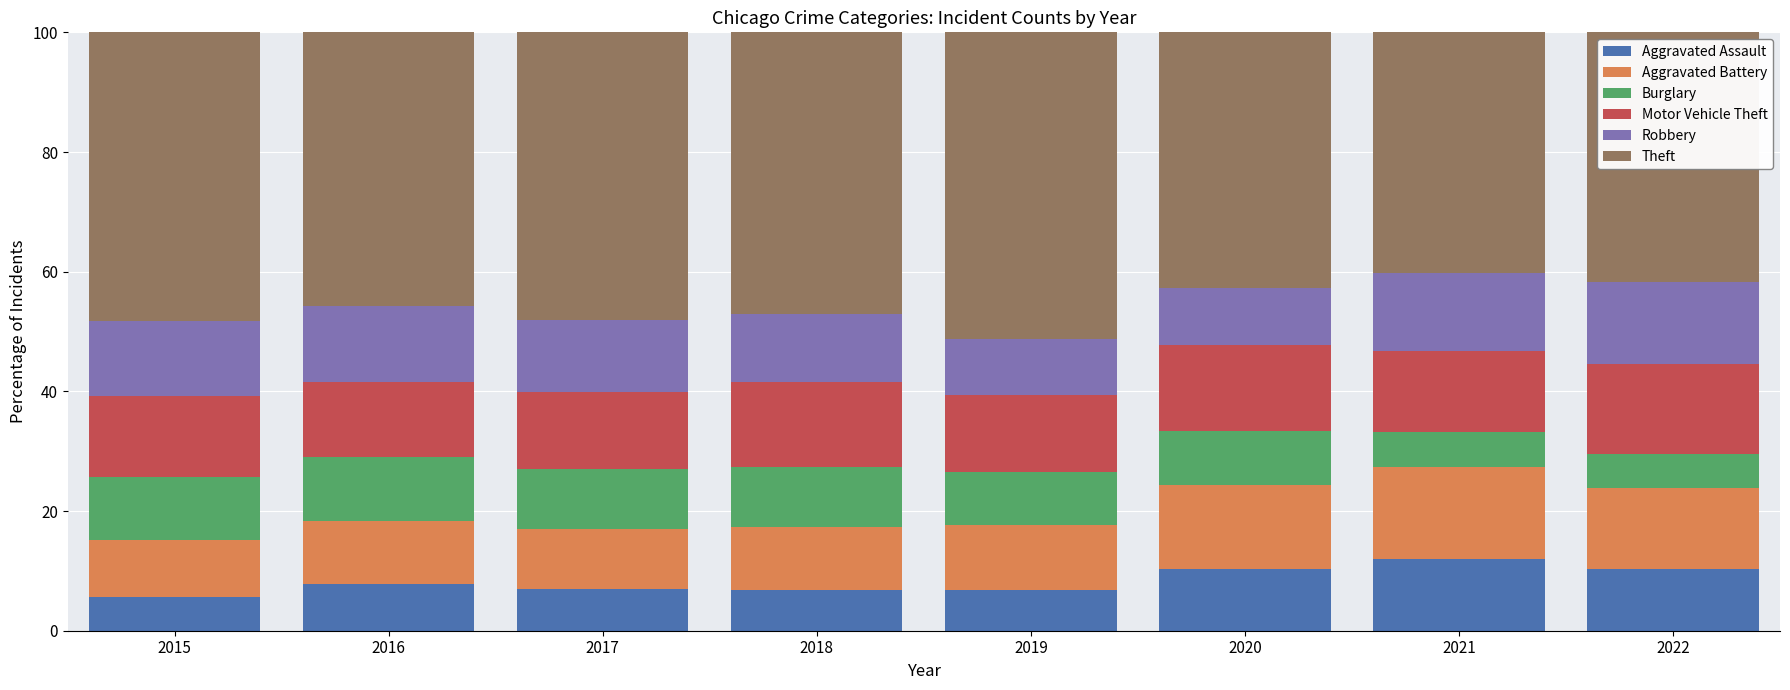

Does the chart contain stacked bars?

Yes